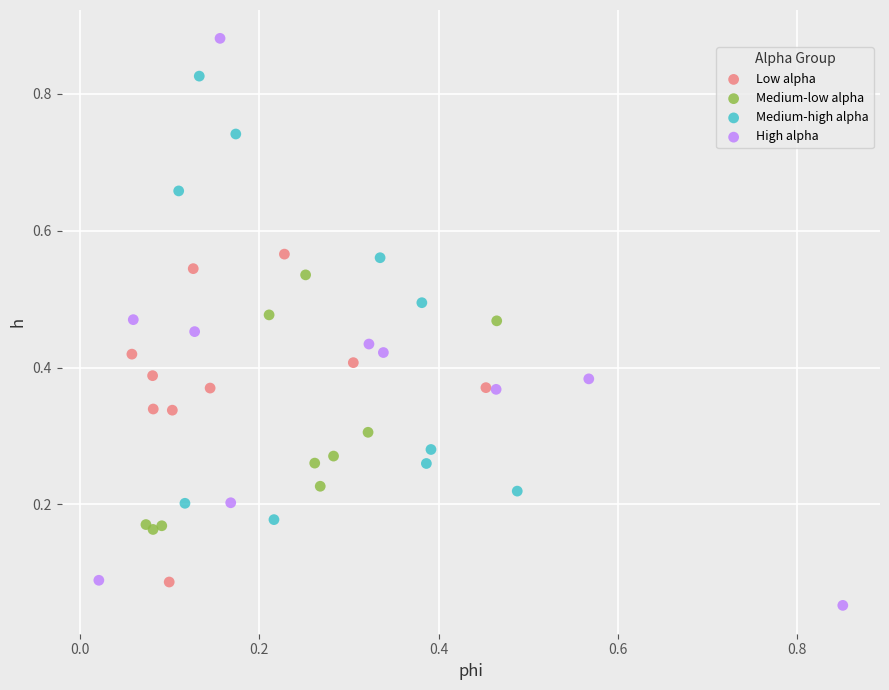

Which series has the largest Y range (max minus min)?

High alpha